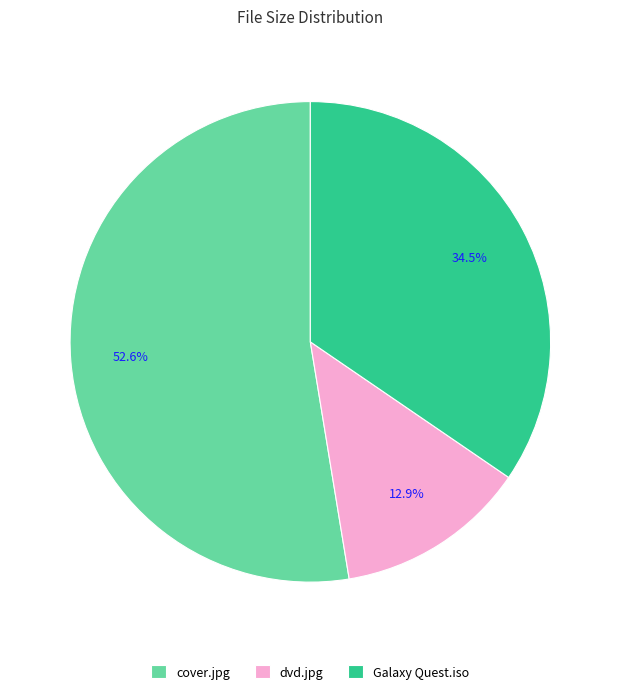

What is the total percentage of Galaxy Quest.iso and cover.jpg?

87.1%